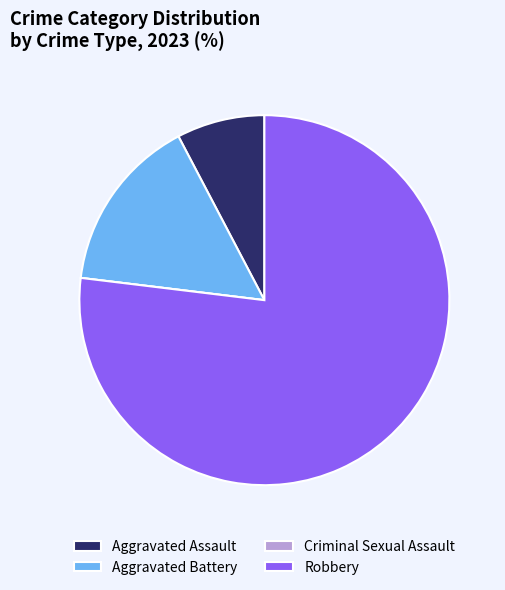

Between Robbery and Aggravated Battery, which is larger?

Robbery